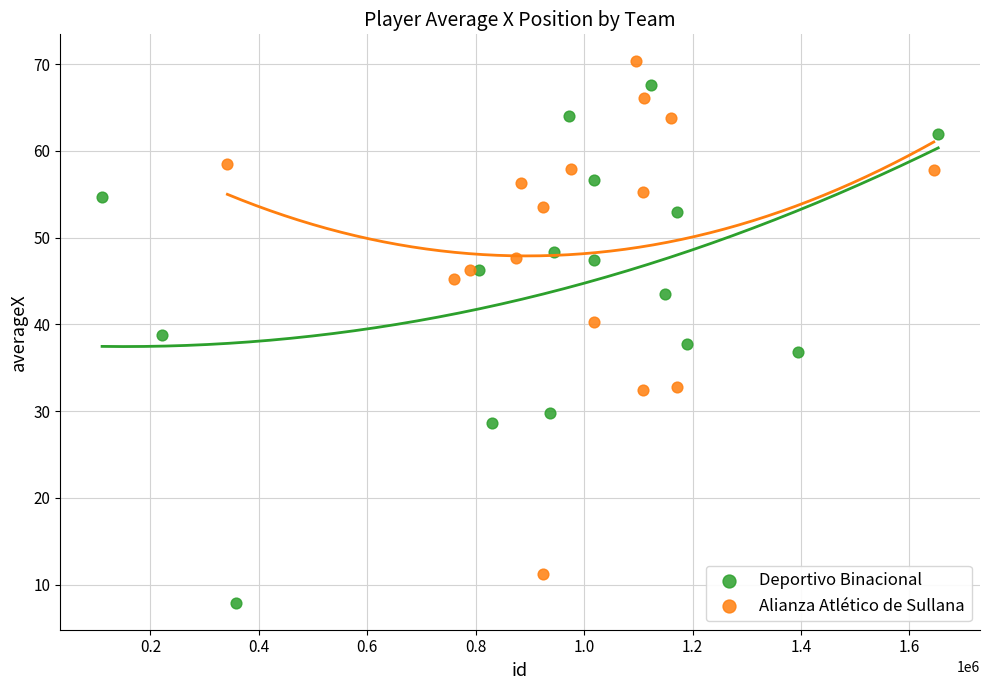

What are all the series names shown in the legend?

Deportivo Binacional, Alianza Atlético de Sullana